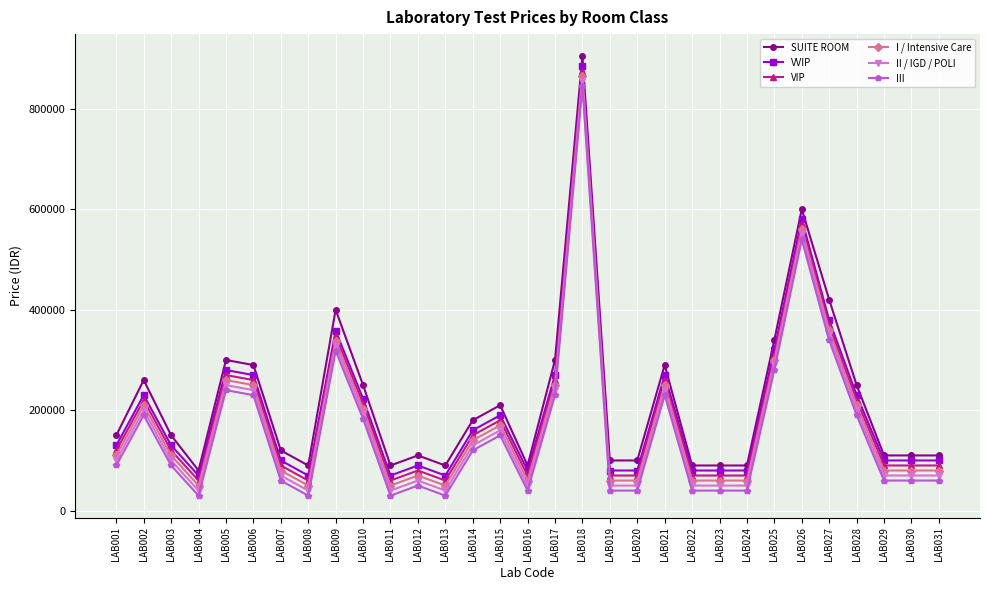

Rank the series by their average value, from lowest to highest.

III, II / IGD / POLI, I / Intensive Care, VIP, VVIP, SUITE ROOM